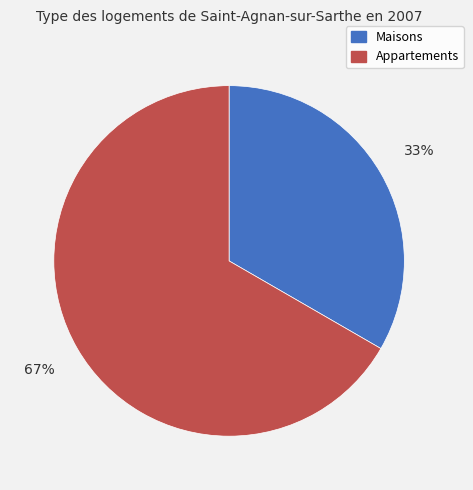

What is the ratio of the value at Maisons to the value at Appartements?

0.5